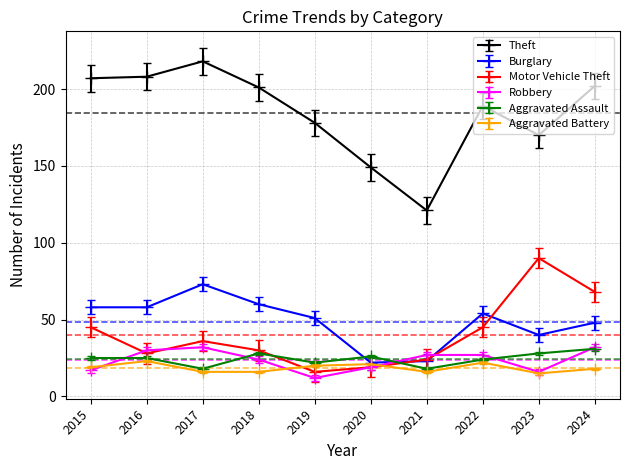

Which category has the highest value across all series?

2017